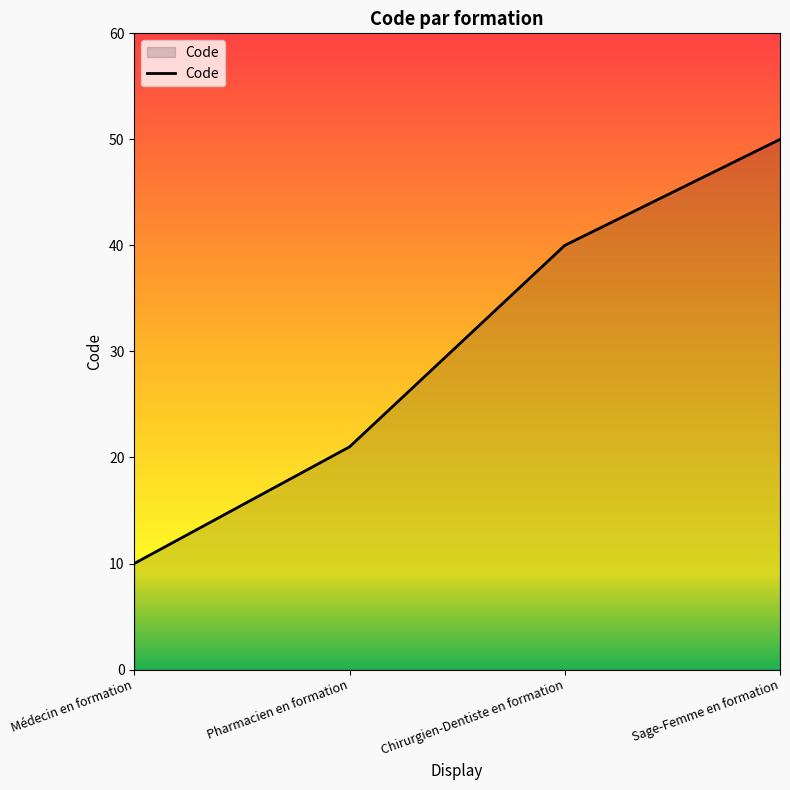

What is the minimum value shown in the chart?

10